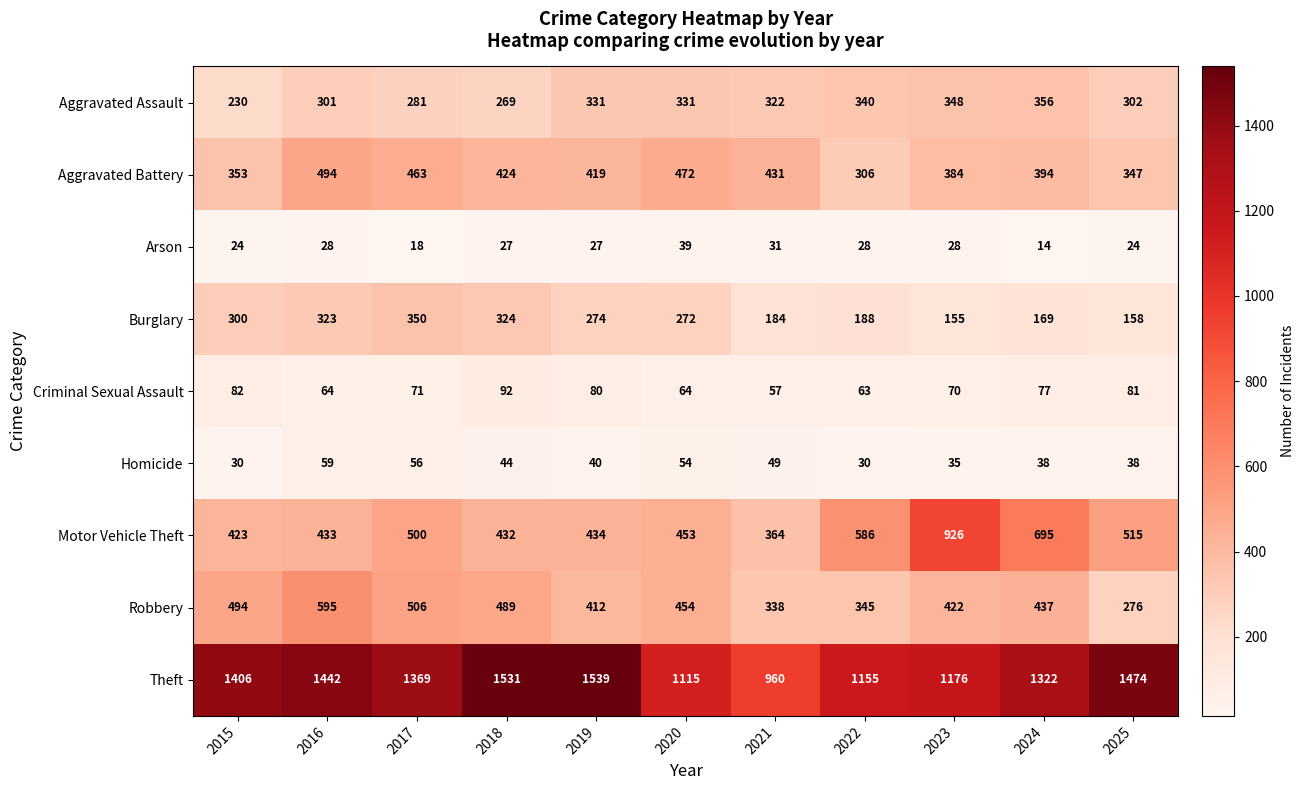

At how many categories does at least one series exceed 377?

11